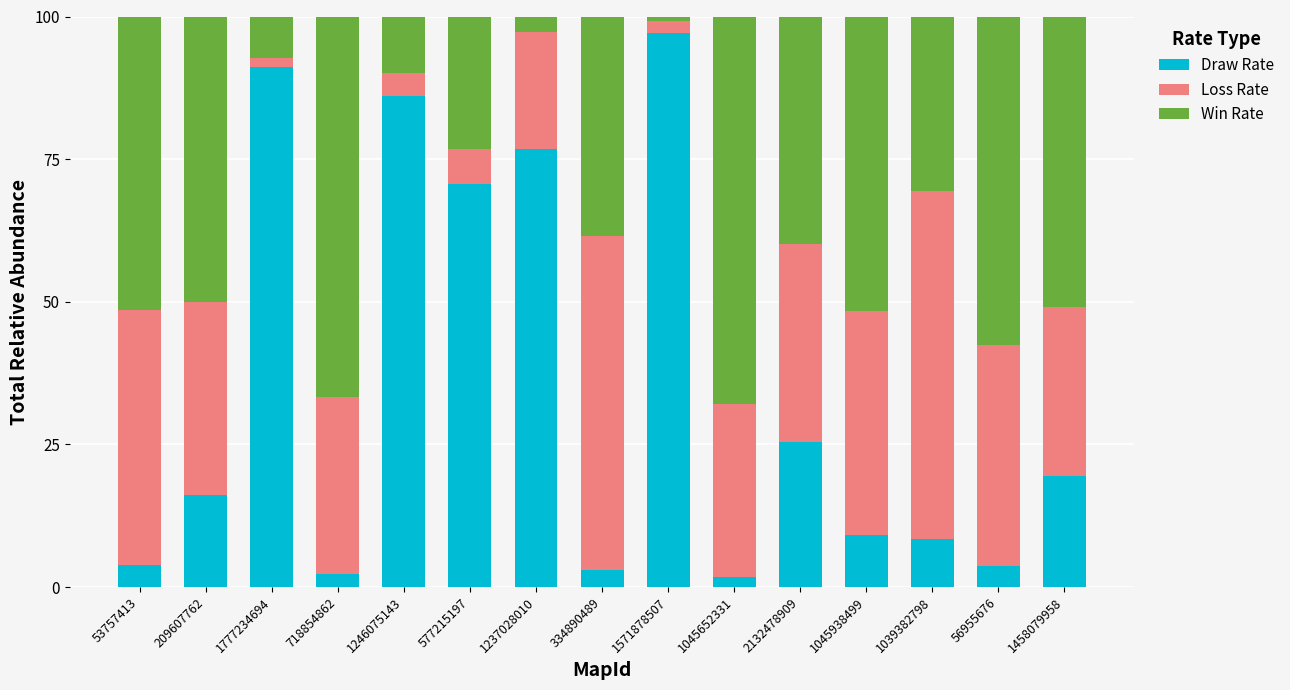

What is the difference between the Draw Rate values at 1237028010 and 53757413?

72.9